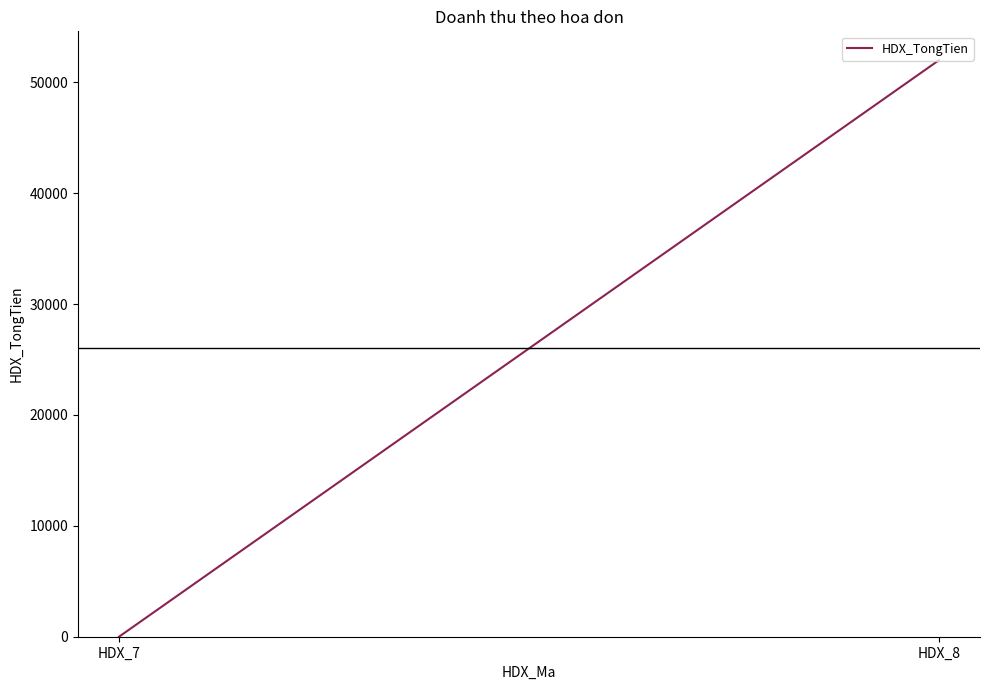

Between HDX_8 and HDX_7, which is larger?

HDX_8